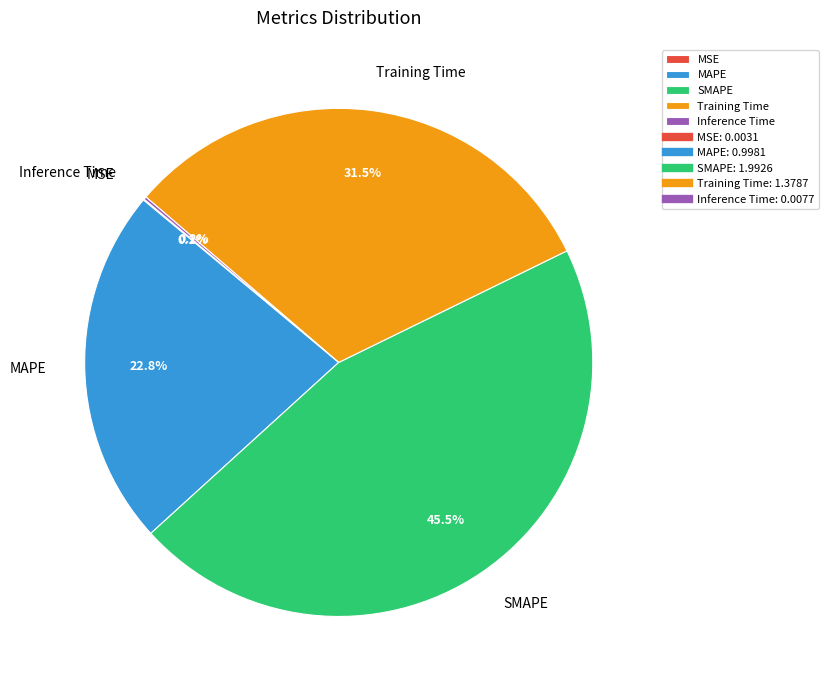

To the nearest percent, what percentage of the pie is MAPE?

23%